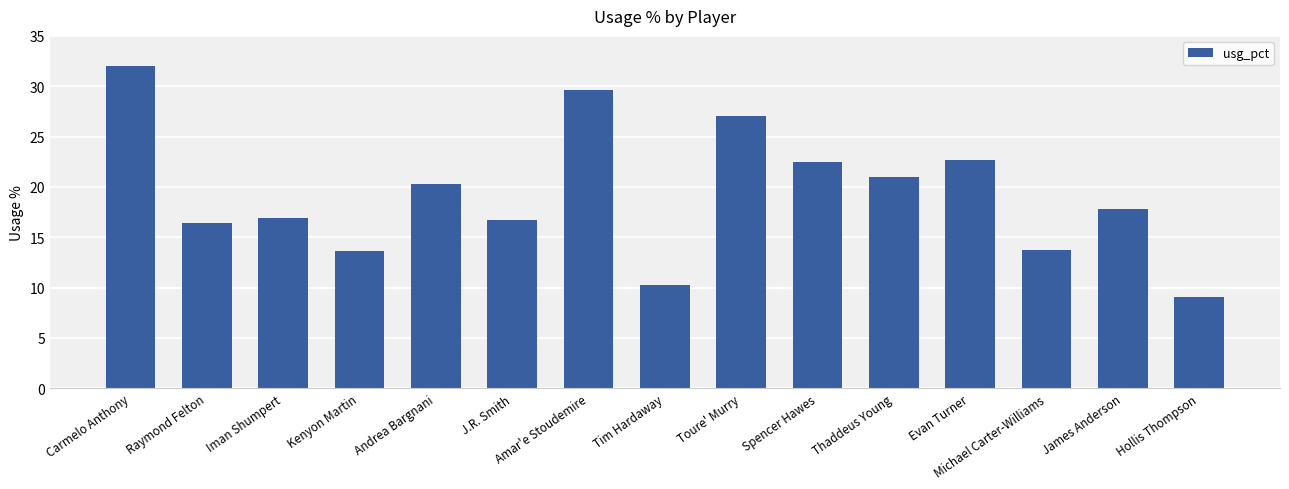

What is the smallest value displayed?

9.1